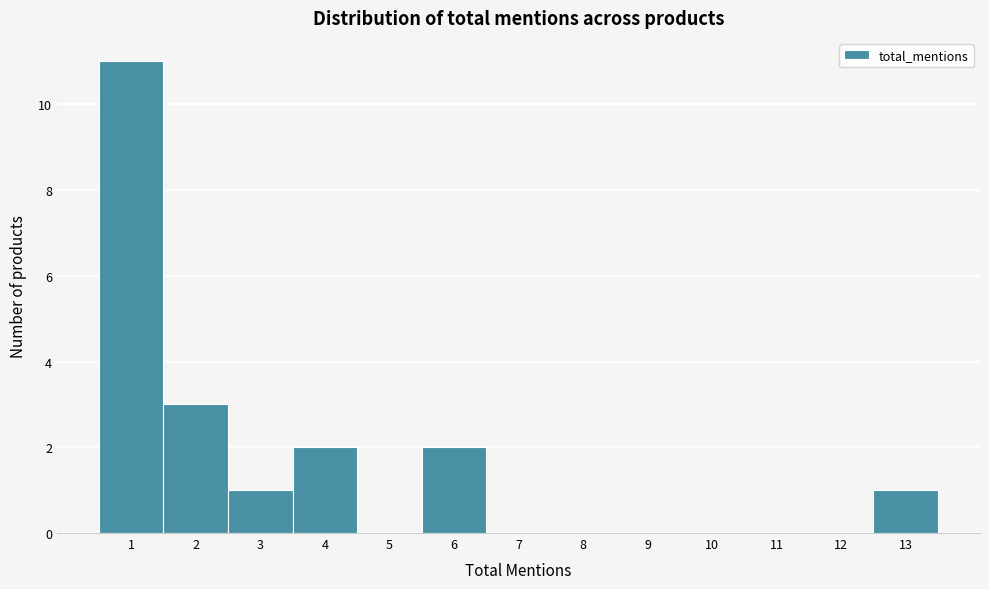

Reading left to right, list every bar in this chart as the range it spans on the x-axis followed by its height. The values are not printed on the chart, so give them approximately, as read against the axis.

0.5 to 1.5: 11
1.5 to 2.5: 3
2.5 to 3.5: 1
3.5 to 4.5: 2
4.5 to 5.5: 0
5.5 to 6.5: 2
6.5 to 7.5: 0
7.5 to 8.5: 0
8.5 to 9.5: 0
9.5 to 10.5: 0
10.5 to 11.5: 0
11.5 to 12.5: 0
12.5 to 13.5: 1